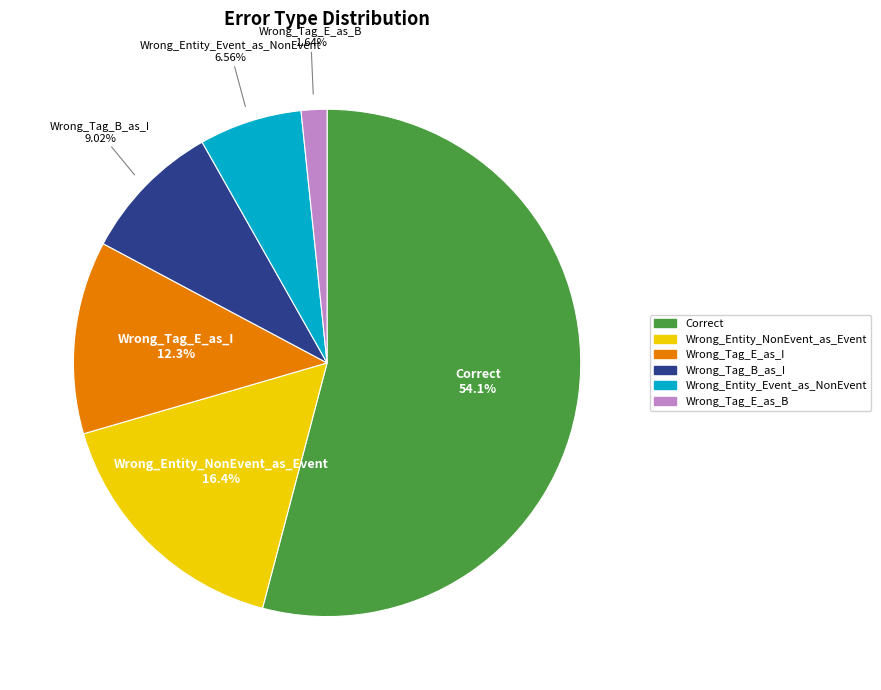

Which category has the smallest portion of the pie?

Wrong_Tag_E_as_B